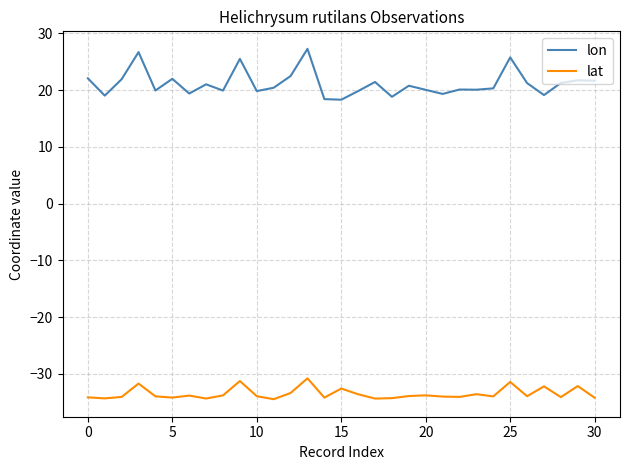

List the series in order of their overall mean, highest first.

lon, lat